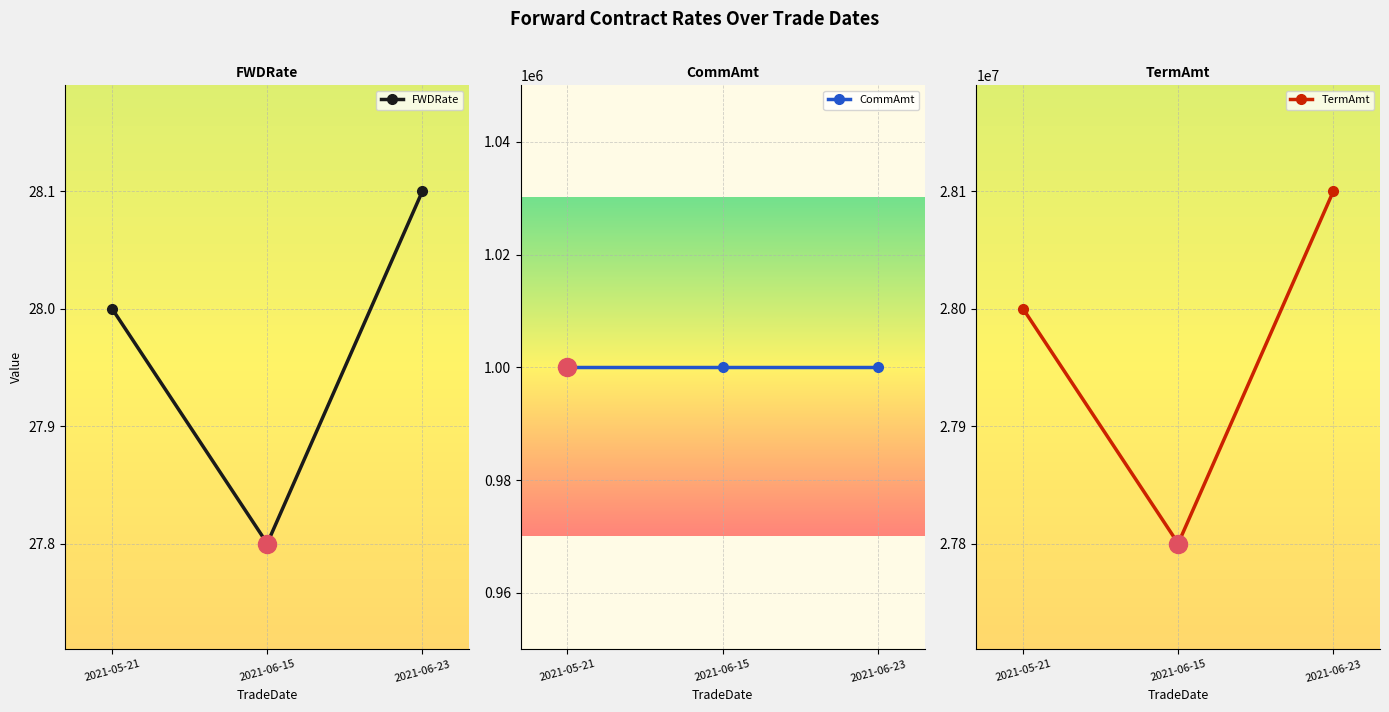

What is the difference between the TermAmt values at 2021-06-23 and 2021-06-15?

300000